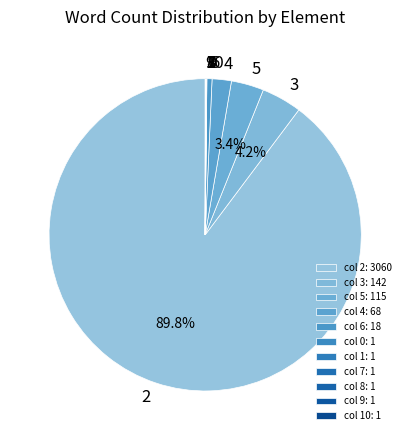

Is 2 the majority of the pie?

Yes